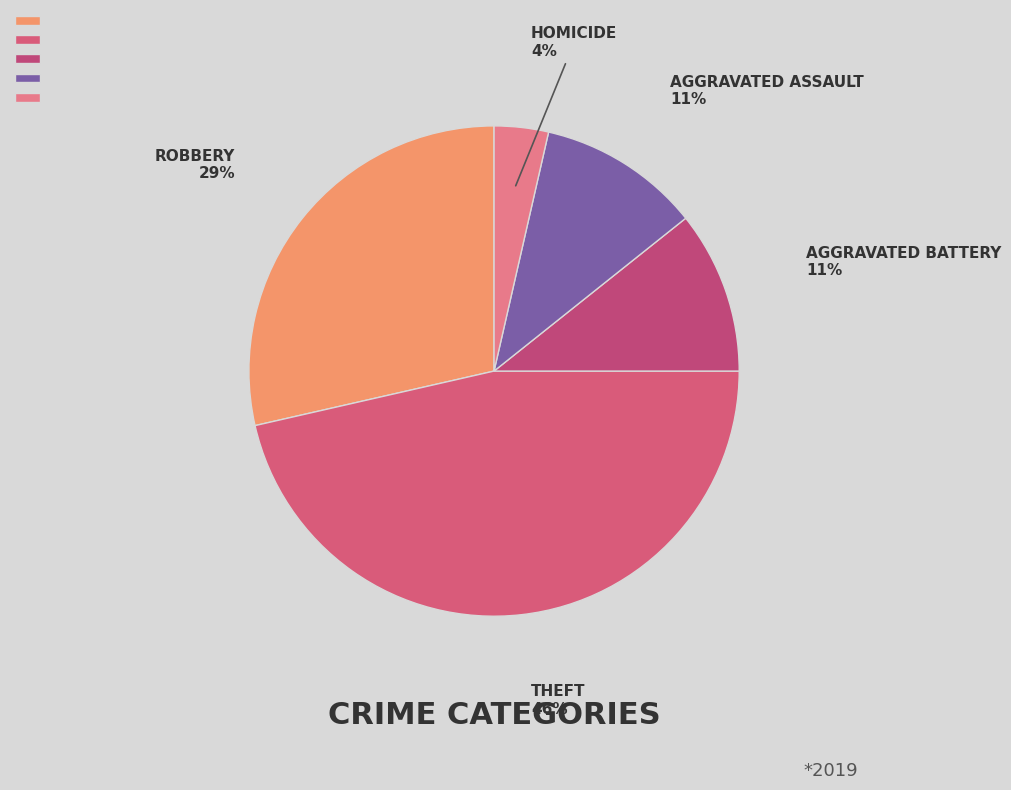

To the nearest percent, what portion does Aggravated Battery represent?

11%